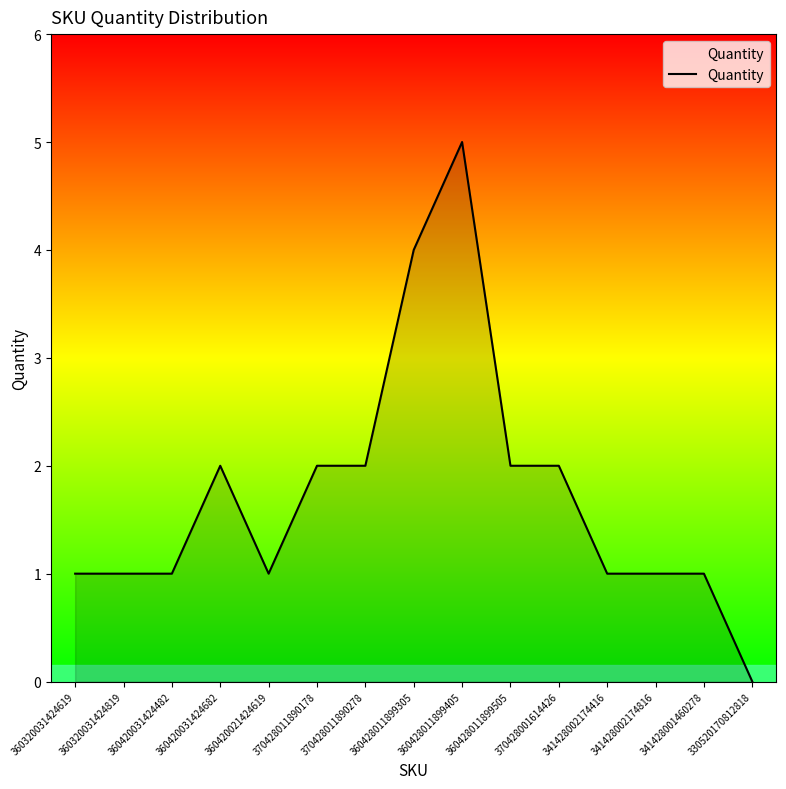

Which label corresponds to the largest value in the chart?

360428011899405